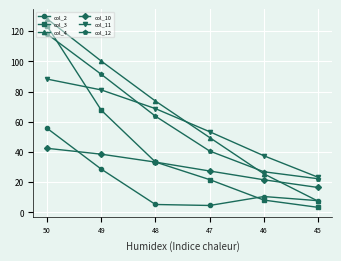

How many data points in col_10 are less than 33?

3